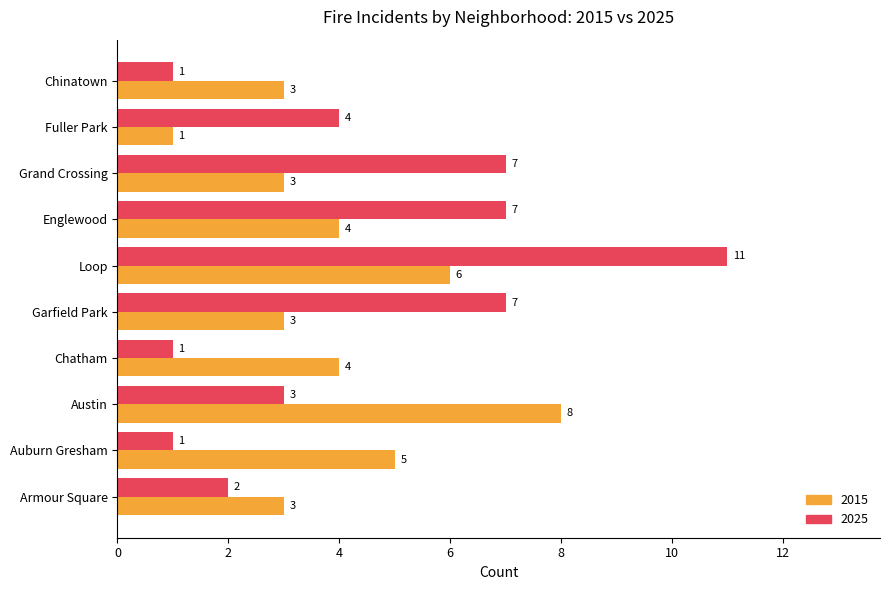

How many 2015 values are between 3 and 5?

7